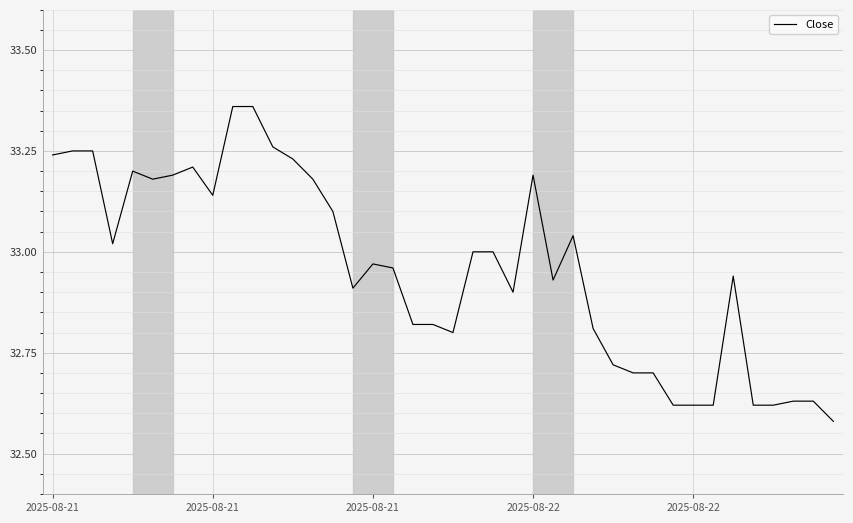

What is the difference between the maximum and minimum values?

0.8